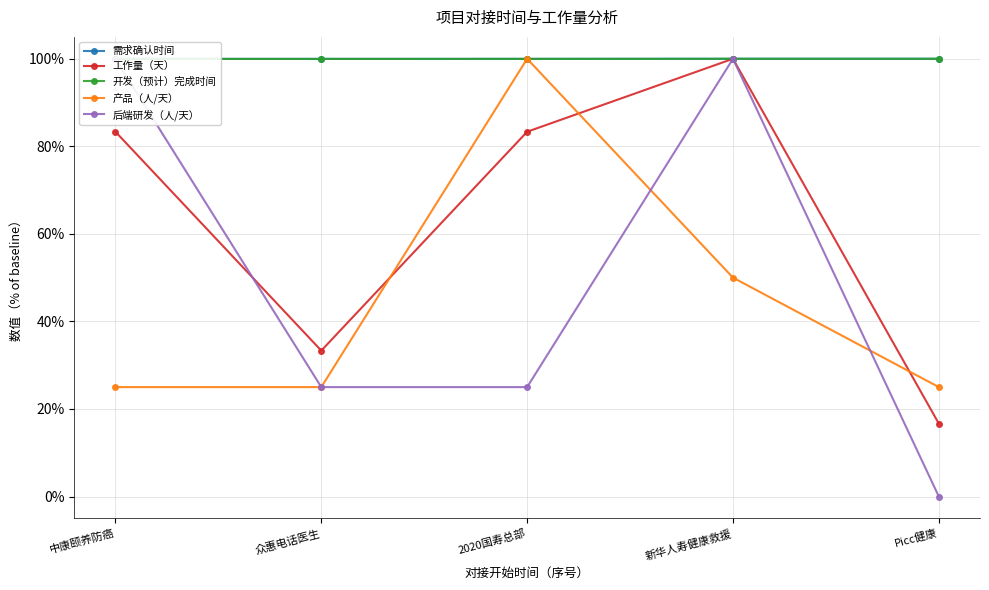

Is the value of 产品（人/天） at 中康颐养防癌 greater than the value of 工作量（天） at Picc健康?

Yes